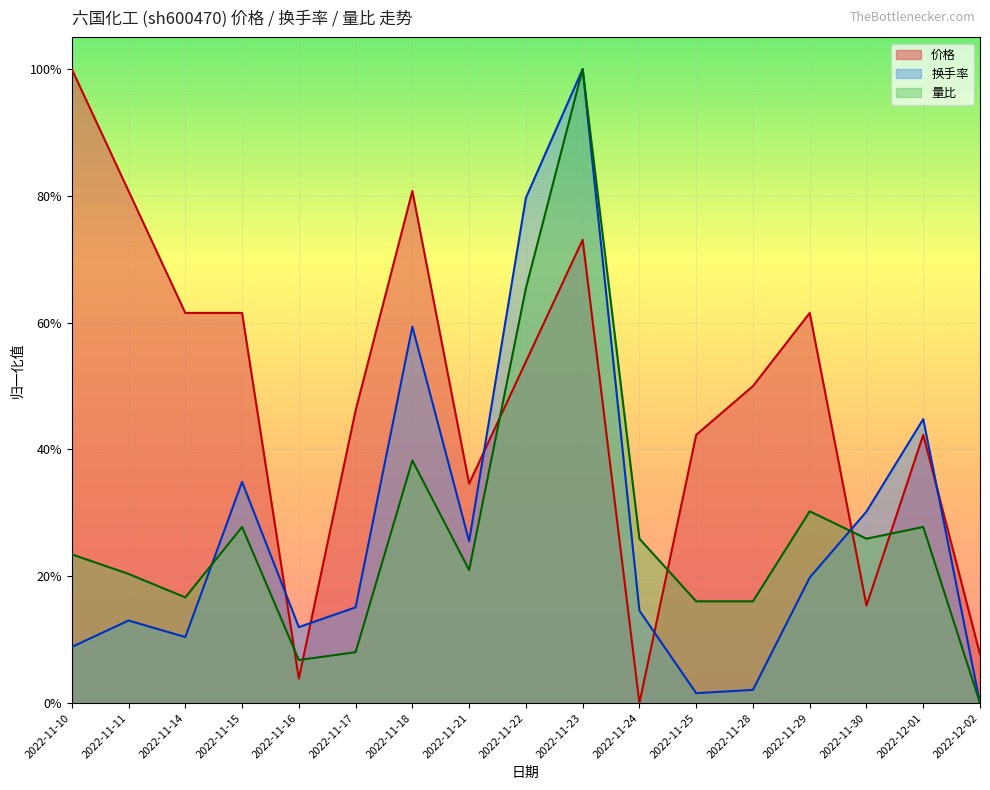

Which series changed the most between 2022-11-24 and 2022-12-02?

量比